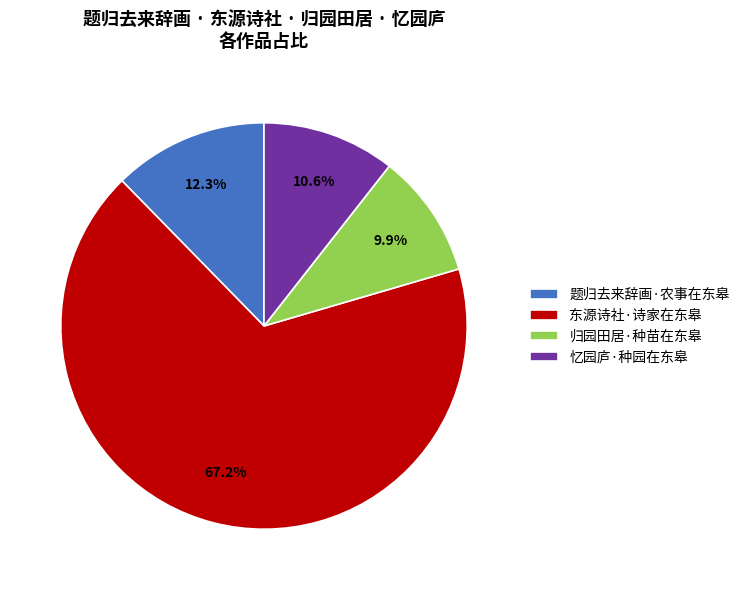

To the nearest percent, what is the average slice percentage?

25%